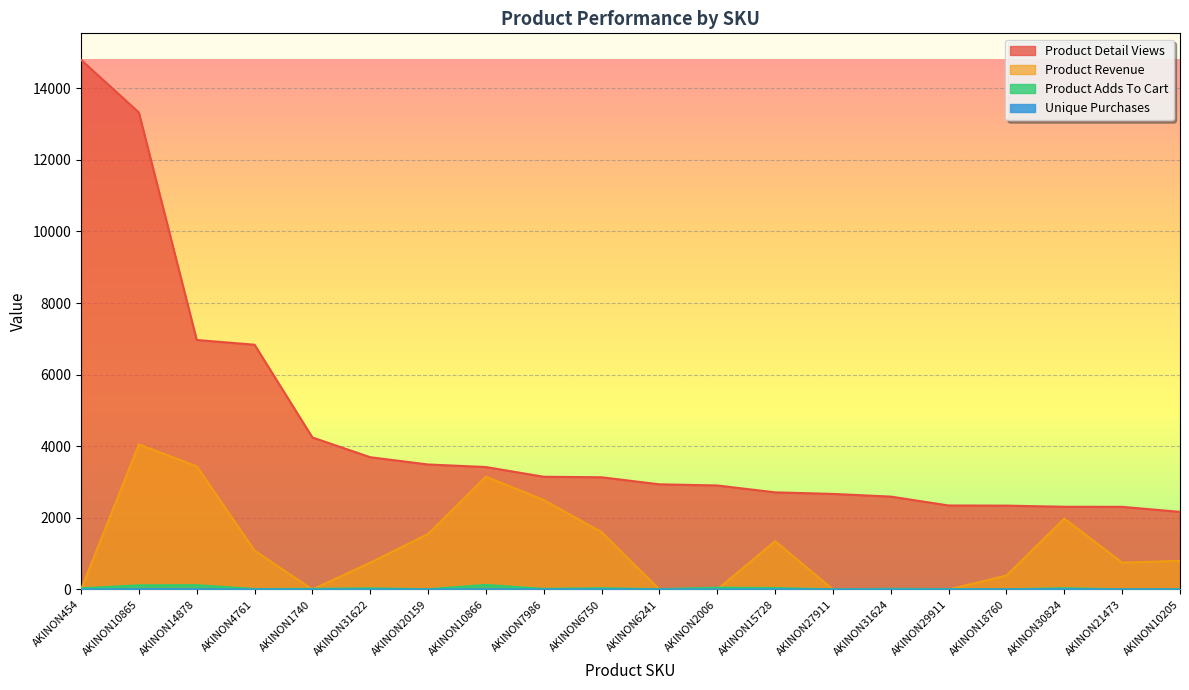

Reading left to right, extract all data points from this chart.

Product Detail Views: 14794.0	13323.0	6969.0	6836.0	4246.0	3694.0	3491.0	3420.0	3148.0	3134.0	2937.0	2905.0	2713.0	2669.0	2594.0	2346.0	2342.0	2310.0	2308.0	2168.0
Product Revenue: 0.0	4049.9	3440.0	1085.0	0.0	750.0	1550.0	3149.9	2500.0	1600.0	0.0	0.0	1350.0	0.0	0.0	0.0	390.0	1979.9	750.0	800.0
Product Adds To Cart: 32.0	116.0	120.0	13.0	18.0	33.0	8.0	127.0	17.0	36.0	10.0	51.0	40.0	5.0	19.0	12.0	4.0	36.0	4.0	7.0
Unique Purchases: 0.0	9.0	8.0	1.0	0.0	1.0	1.0	7.0	1.0	4.0	0.0	0.0	3.0	0.0	0.0	0.0	1.0	6.0	1.0	1.0